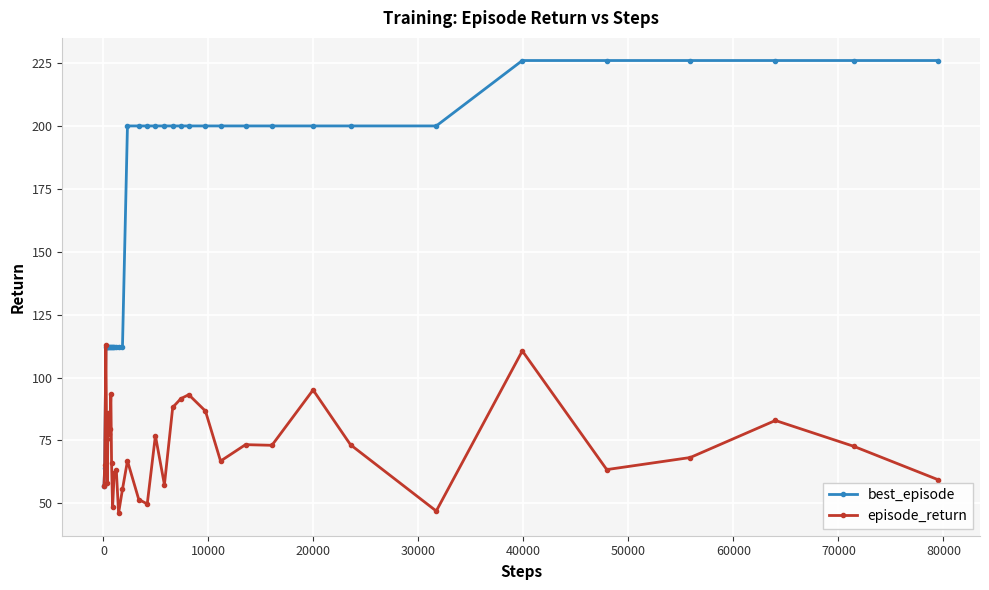

Which series has the largest total across all categories?

best_episode